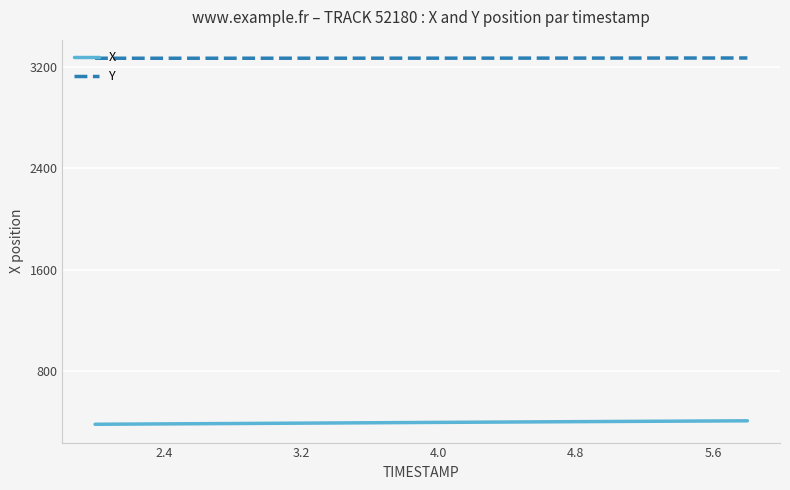

What are all the series names shown in the legend?

X, Y